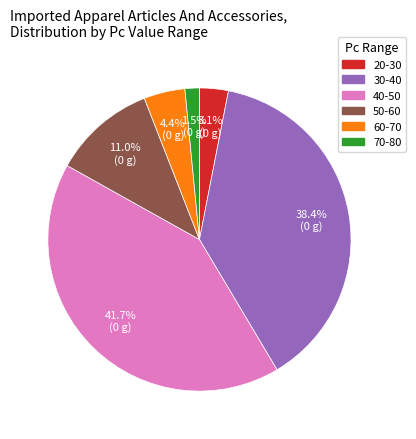

How many slices are in this pie chart?

6